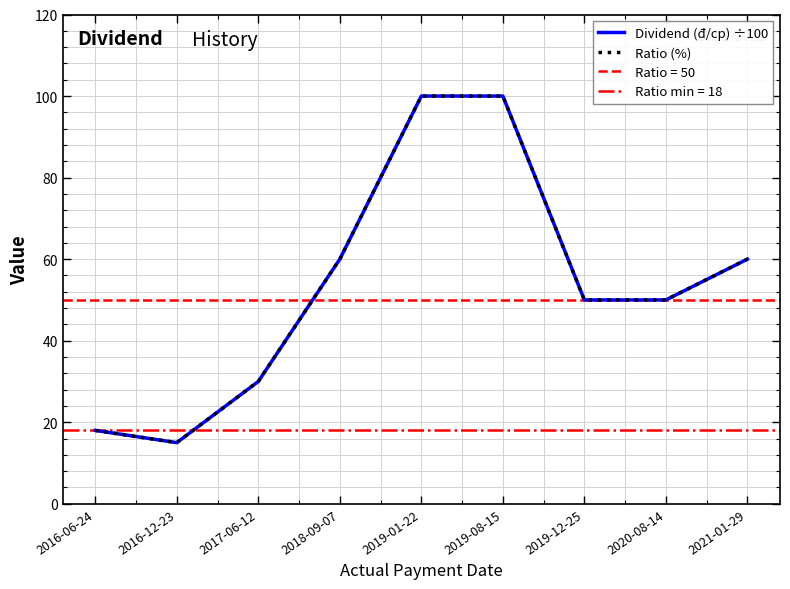

Count the Dividend (đ/cp) ÷100 values in the range 30 to 60.

5